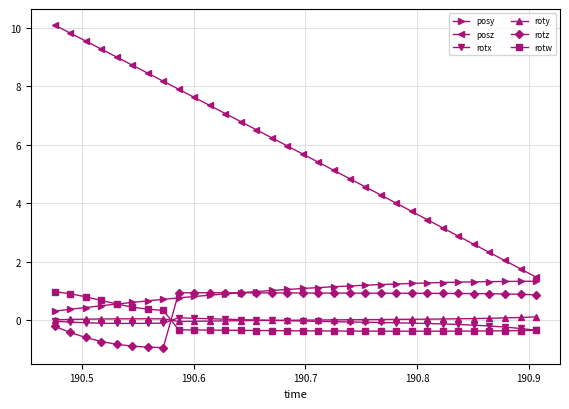

What is the lowest value of the rotz series?

-0.9